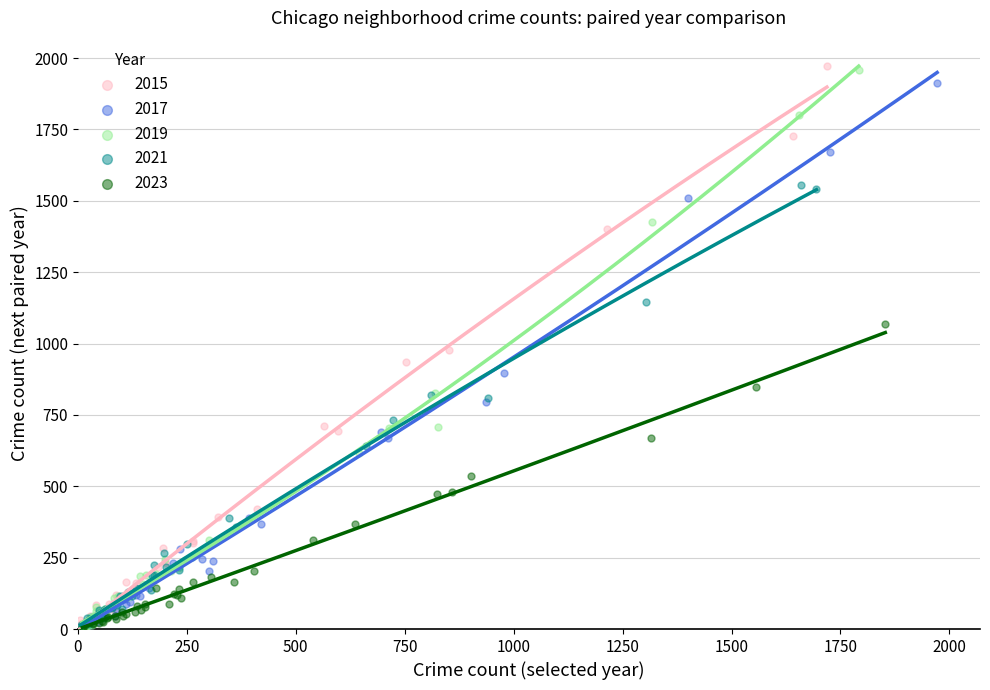

Which series has the widest spread of Y values?

2015